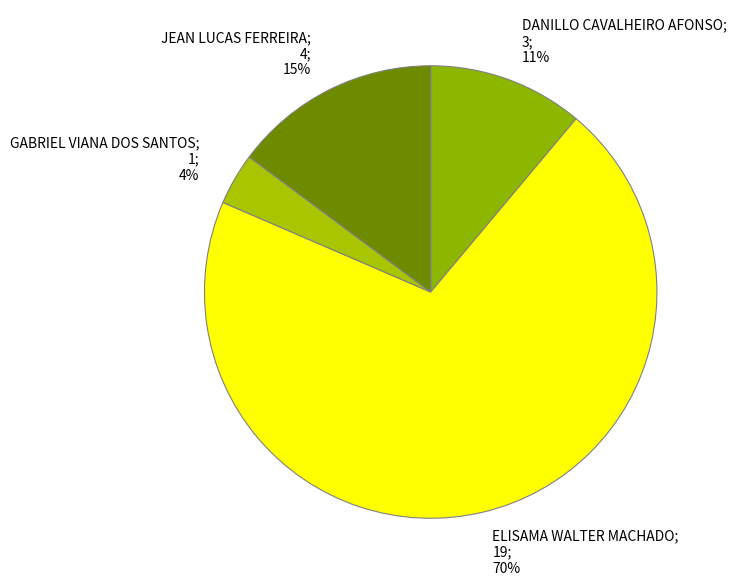

To the nearest percent, what percentage of the pie is JEAN LUCAS FERREIRA?

15%